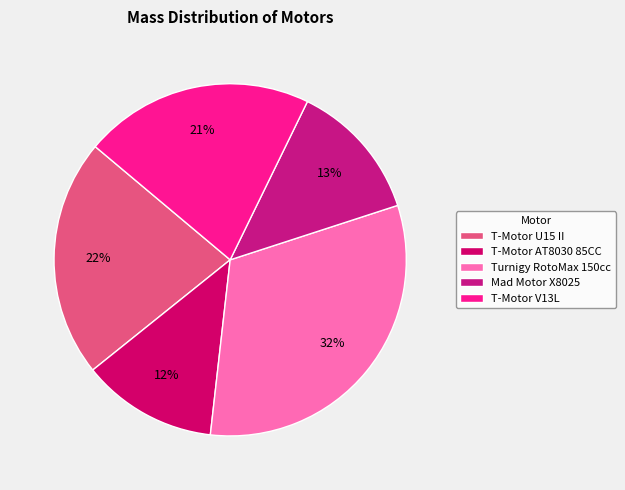

What percentage is the T-Motor AT8030 85CC slice, to the nearest percent?

12%